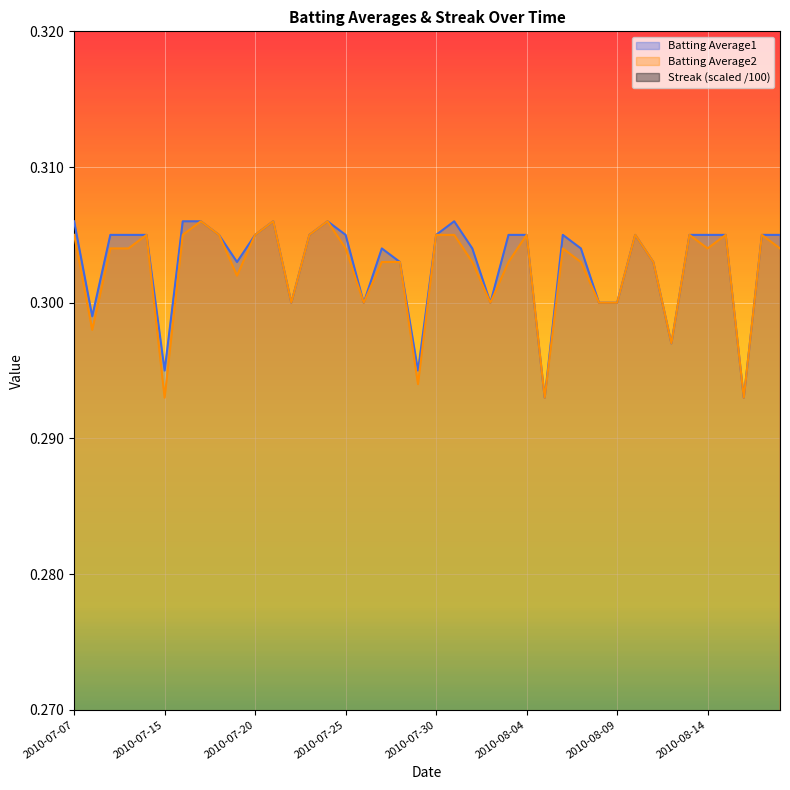

At how many categories does at least one series exceed 0?

40